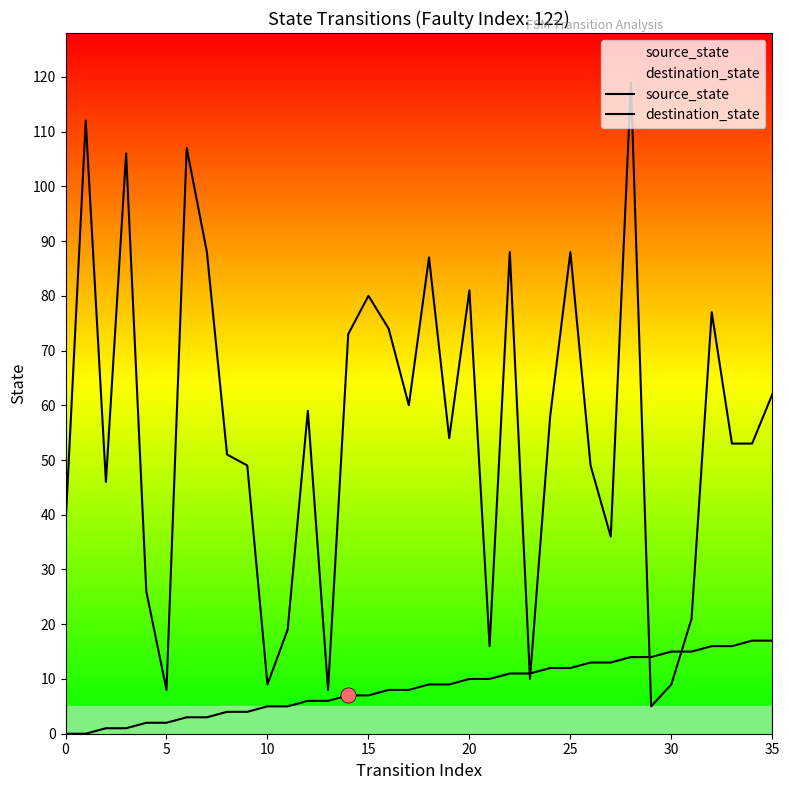

At how many categories does at least one series exceed 91?

4